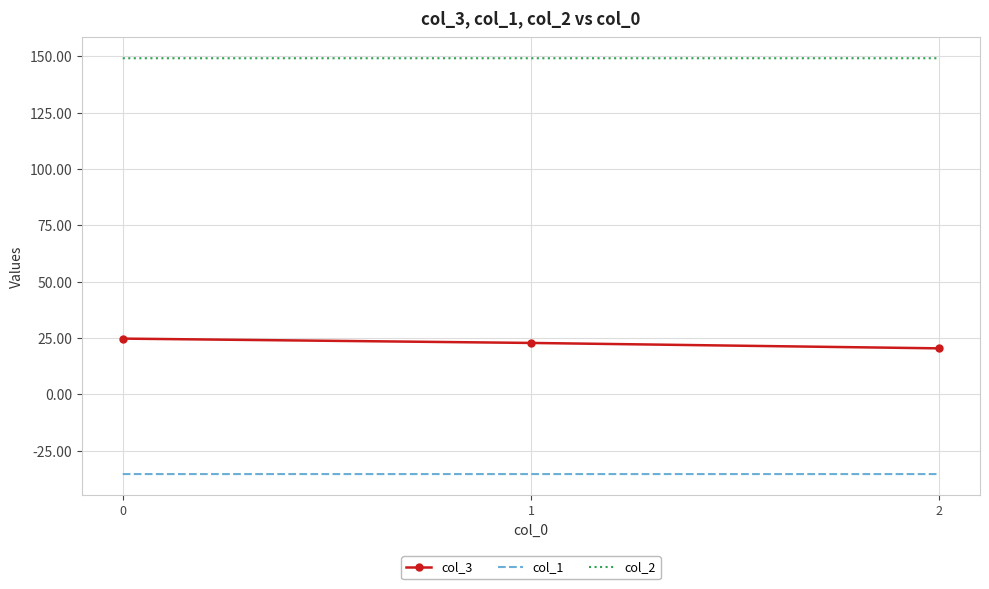

At 2, list the series in order from largest to smallest.

col_2, col_3, col_1